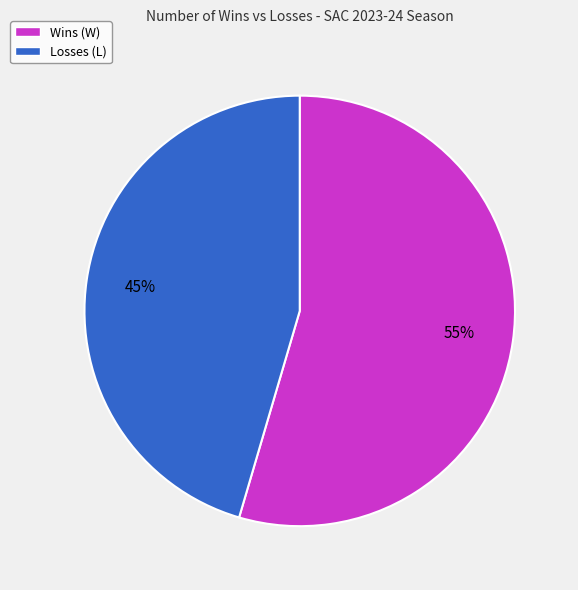

What is the majority slice?

Wins (W)